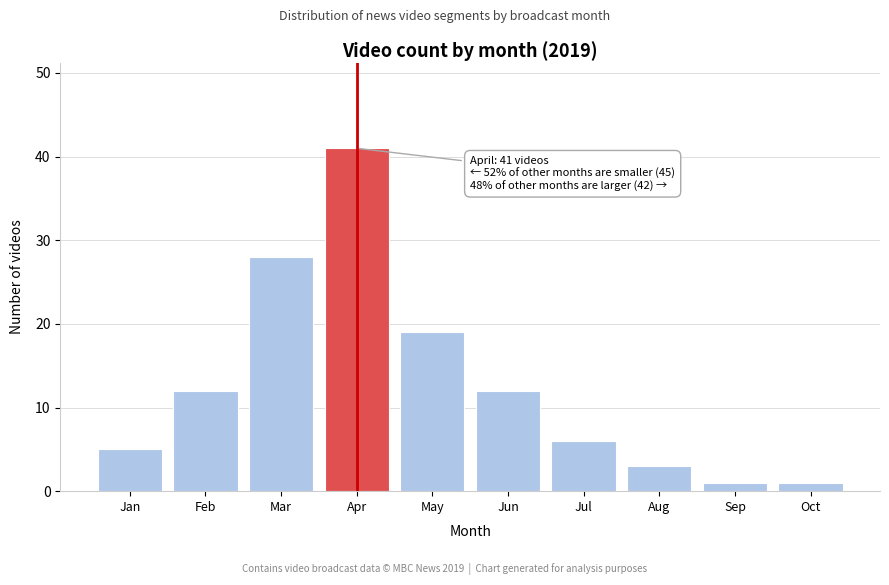

Reading left to right, transcribe all the data shown in this chart.

5	12	28	41	19	12	6	3	1	1